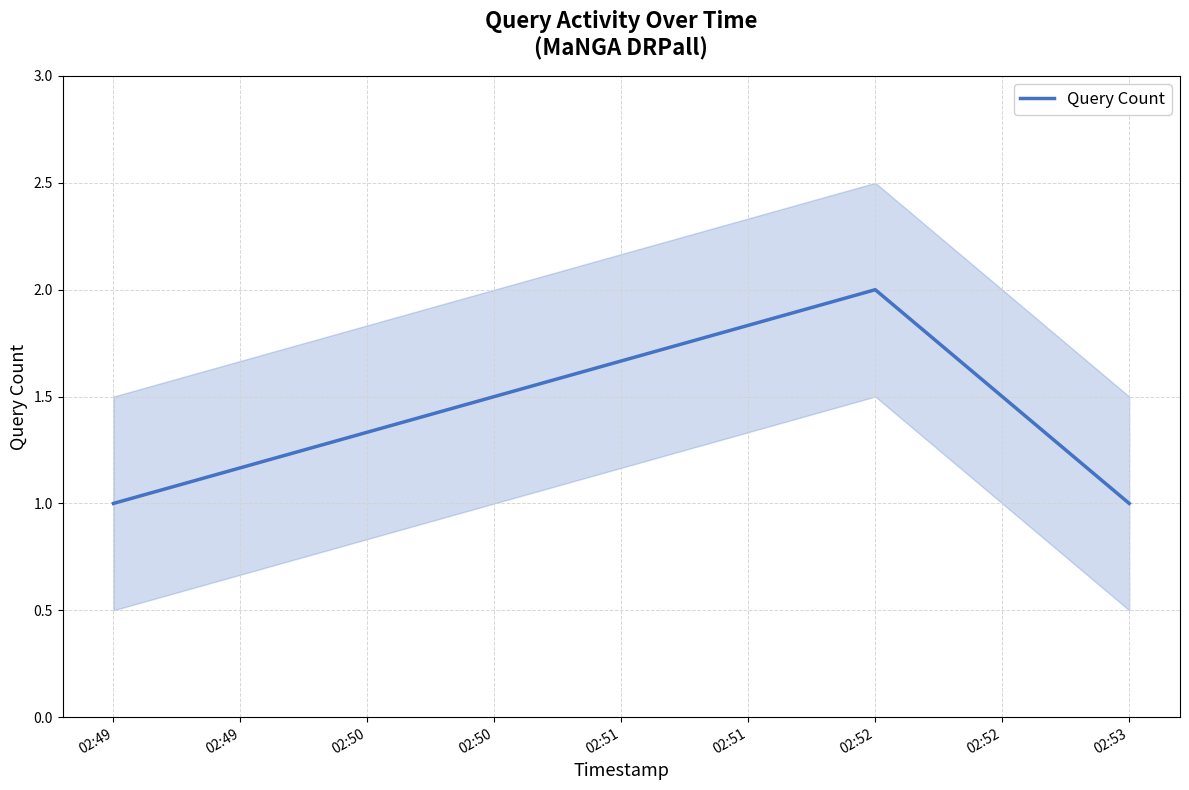

The chart shows a value of 1 at 02:49. True or false?

True